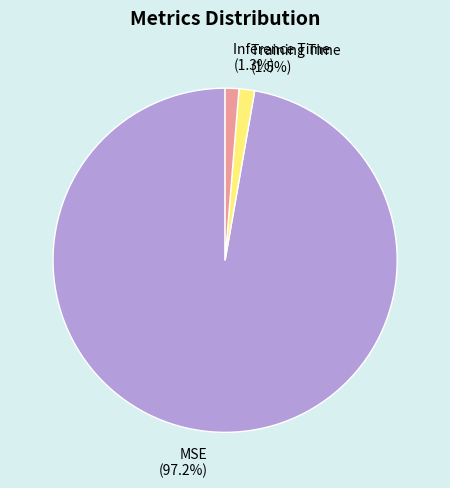

Does any single category account for the majority?

Yes